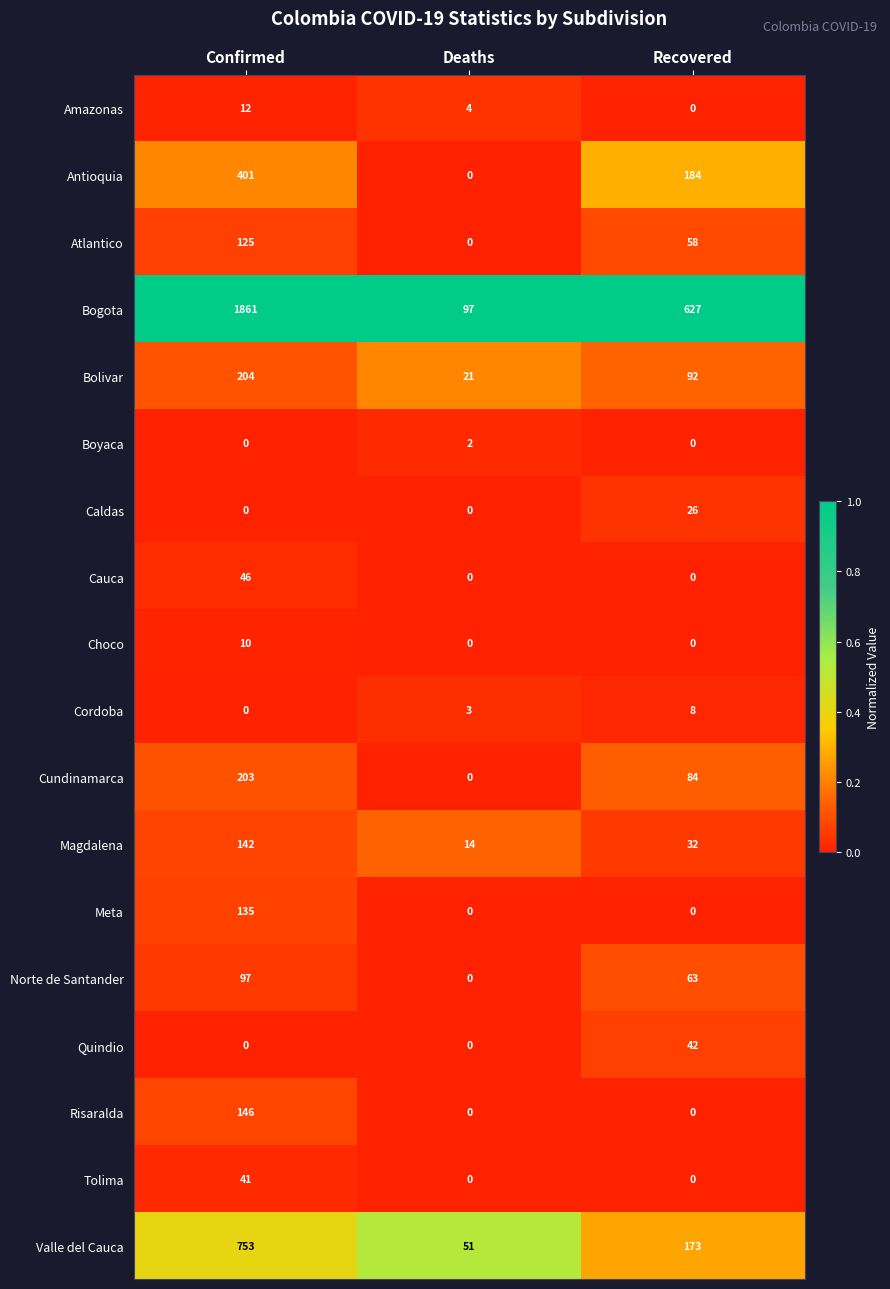

Which series has the largest range (max minus min)?

Bogota